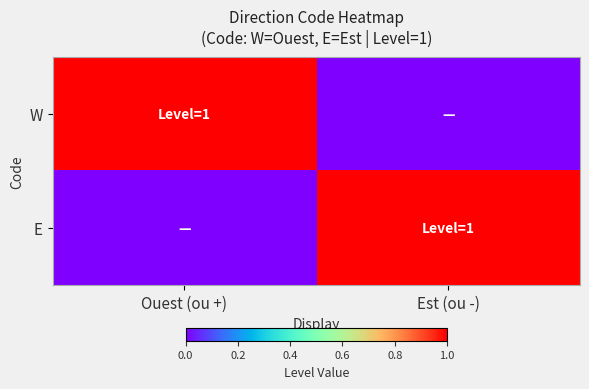

Reading right to left, transcribe all the data shown in this chart.

W: Est (ou -)=0	Ouest (ou +)=1
E: Est (ou -)=1	Ouest (ou +)=0